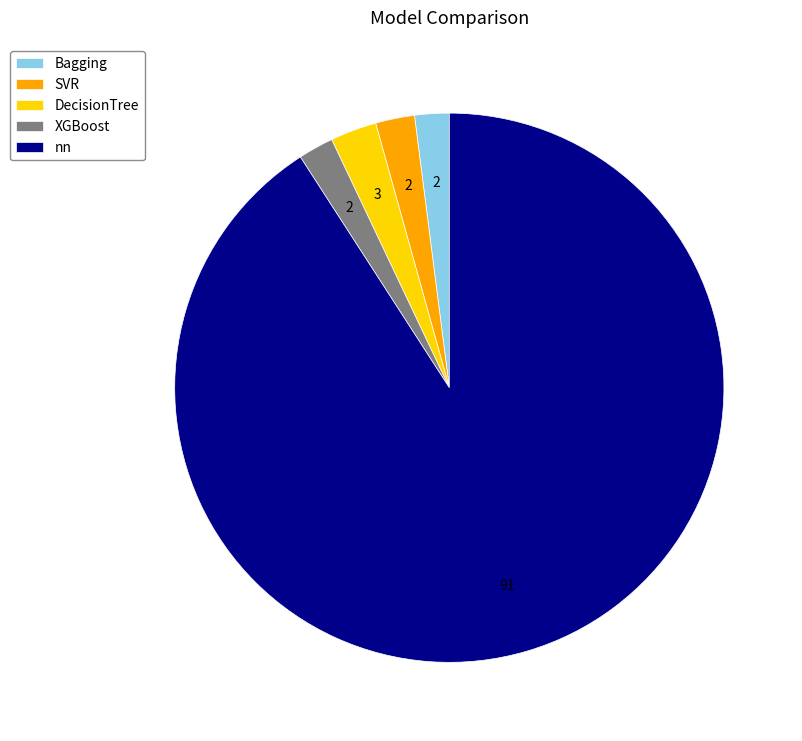

The DecisionTree slice represents 14% of the pie. True or false?

False